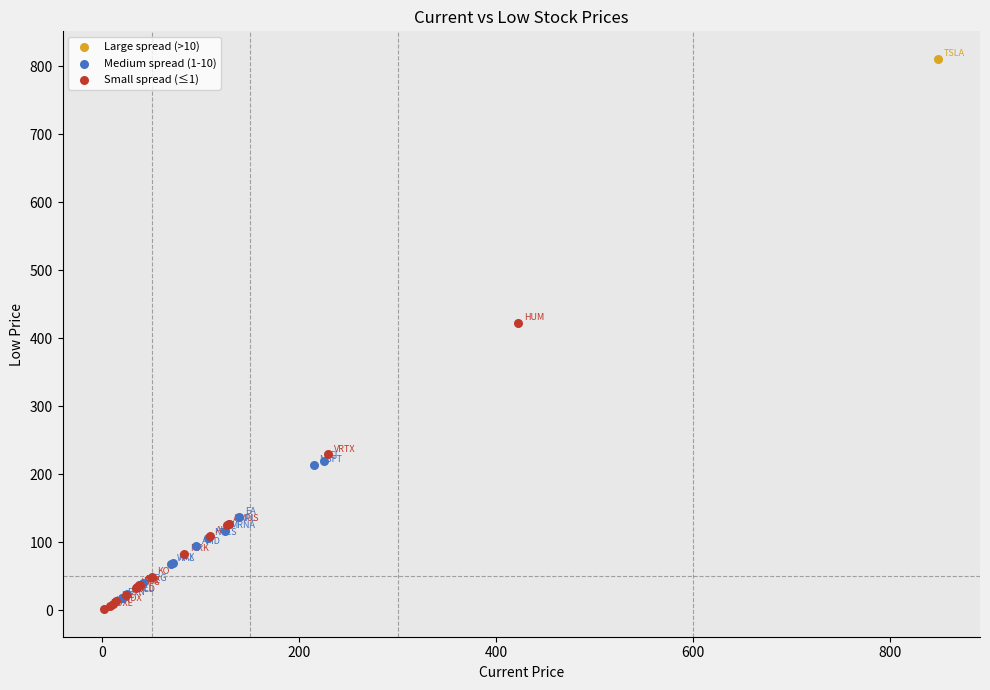

Which series contains the highest Y value?

Large spread (>10)